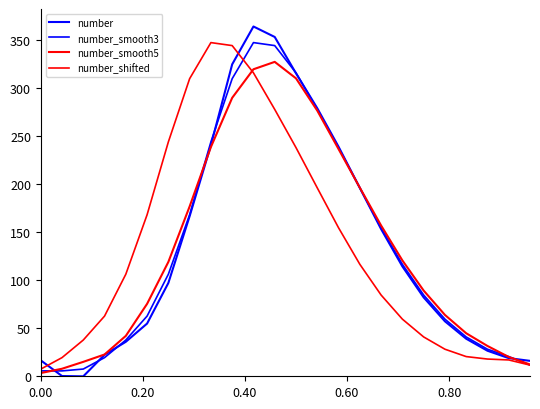

How many categories are shown in the chart?

24